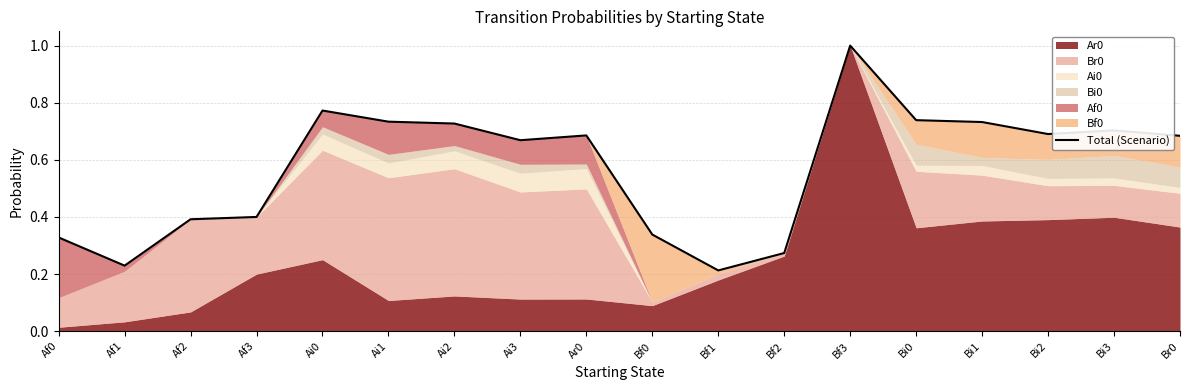

What is the sum of all values?

10.3